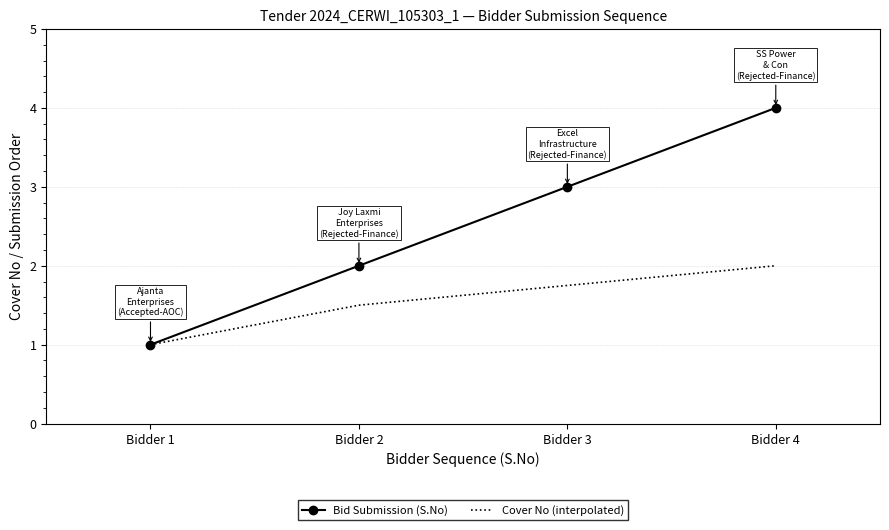

True or false: Bid Submission (S.No) has more than 1 points higher than both neighbors.

False